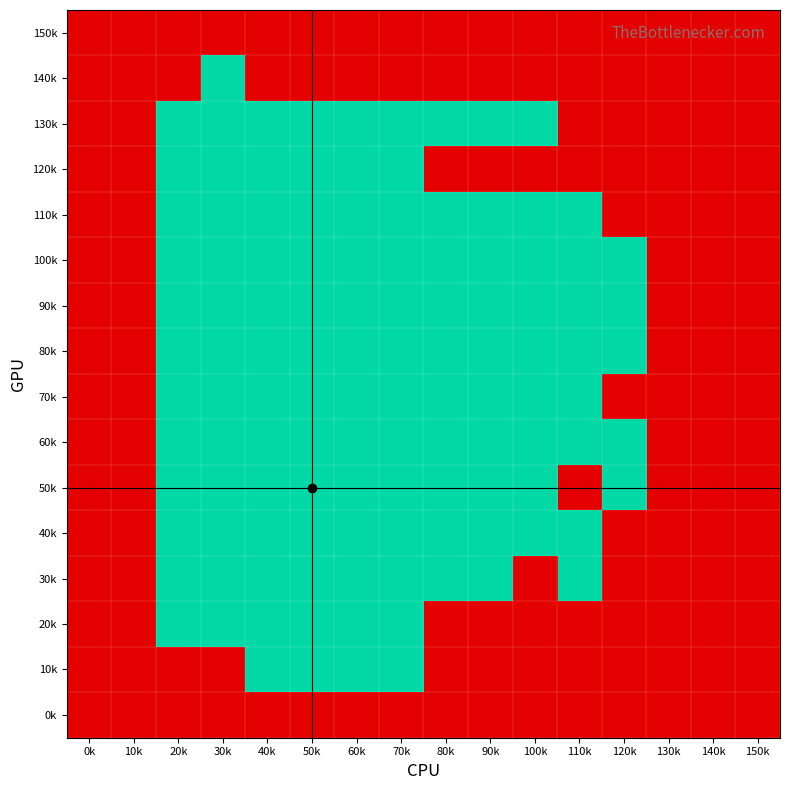

Reading left to right, list all the values displayed in this chart.

150k: 0k=1	10k=1	20k=1	30k=1	40k=1	50k=1	60k=1	70k=1	80k=1	90k=1	100k=1	110k=1	120k=1	130k=1	140k=1	150k=1
140k: 0k=1	10k=1	20k=1	30k=0	40k=1	50k=1	60k=1	70k=1	80k=1	90k=1	100k=1	110k=1	120k=1	130k=1	140k=1	150k=1
130k: 0k=1	10k=1	20k=0	30k=0	40k=0	50k=0	60k=0	70k=0	80k=0	90k=0	100k=0	110k=1	120k=1	130k=1	140k=1	150k=1
120k: 0k=1	10k=1	20k=0	30k=0	40k=0	50k=0	60k=0	70k=0	80k=1	90k=1	100k=1	110k=1	120k=1	130k=1	140k=1	150k=1
110k: 0k=1	10k=1	20k=0	30k=0	40k=0	50k=0	60k=0	70k=0	80k=0	90k=0	100k=0	110k=0	120k=1	130k=1	140k=1	150k=1
100k: 0k=1	10k=1	20k=0	30k=0	40k=0	50k=0	60k=0	70k=0	80k=0	90k=0	100k=0	110k=0	120k=0	130k=1	140k=1	150k=1
90k: 0k=1	10k=1	20k=0	30k=0	40k=0	50k=0	60k=0	70k=0	80k=0	90k=0	100k=0	110k=0	120k=0	130k=1	140k=1	150k=1
80k: 0k=1	10k=1	20k=0	30k=0	40k=0	50k=0	60k=0	70k=0	80k=0	90k=0	100k=0	110k=0	120k=0	130k=1	140k=1	150k=1
70k: 0k=1	10k=1	20k=0	30k=0	40k=0	50k=0	60k=0	70k=0	80k=0	90k=0	100k=0	110k=0	120k=1	130k=1	140k=1	150k=1
60k: 0k=1	10k=1	20k=0	30k=0	40k=0	50k=0	60k=0	70k=0	80k=0	90k=0	100k=0	110k=0	120k=0	130k=1	140k=1	150k=1
50k: 0k=1	10k=1	20k=0	30k=0	40k=0	50k=0	60k=0	70k=0	80k=0	90k=0	100k=0	110k=1	120k=0	130k=1	140k=1	150k=1
40k: 0k=1	10k=1	20k=0	30k=0	40k=0	50k=0	60k=0	70k=0	80k=0	90k=0	100k=0	110k=0	120k=1	130k=1	140k=1	150k=1
30k: 0k=1	10k=1	20k=0	30k=0	40k=0	50k=0	60k=0	70k=0	80k=0	90k=0	100k=1	110k=0	120k=1	130k=1	140k=1	150k=1
20k: 0k=1	10k=1	20k=0	30k=0	40k=0	50k=0	60k=0	70k=0	80k=1	90k=1	100k=1	110k=1	120k=1	130k=1	140k=1	150k=1
10k: 0k=1	10k=1	20k=1	30k=1	40k=0	50k=0	60k=0	70k=0	80k=1	90k=1	100k=1	110k=1	120k=1	130k=1	140k=1	150k=1
0k: 0k=1	10k=1	20k=1	30k=1	40k=1	50k=1	60k=1	70k=1	80k=1	90k=1	100k=1	110k=1	120k=1	130k=1	140k=1	150k=1